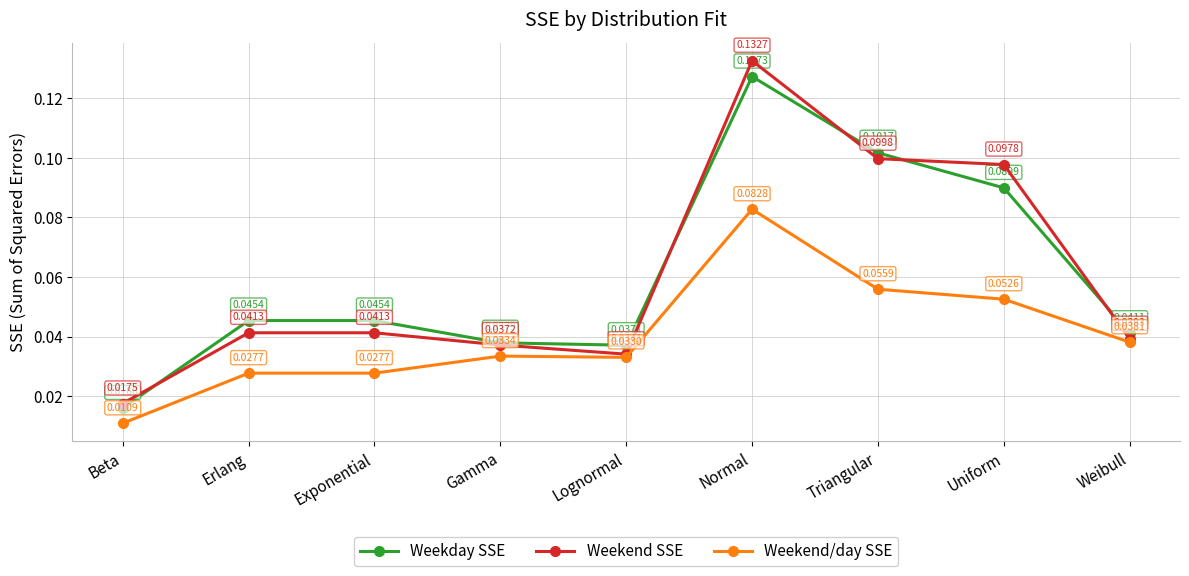

Which series changed the most between Lognormal and Triangular?

Weekend SSE